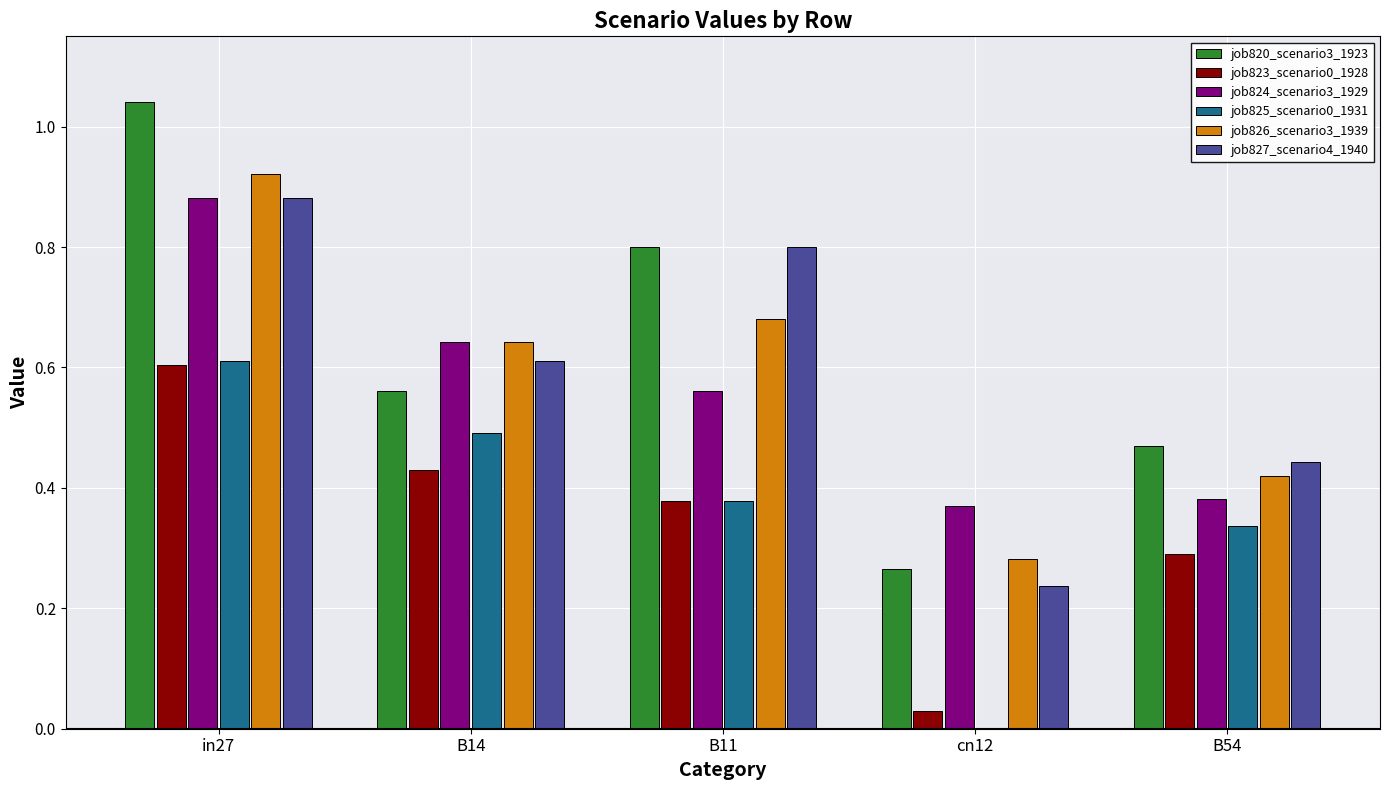

At which category is the sum across all series the highest?

in27